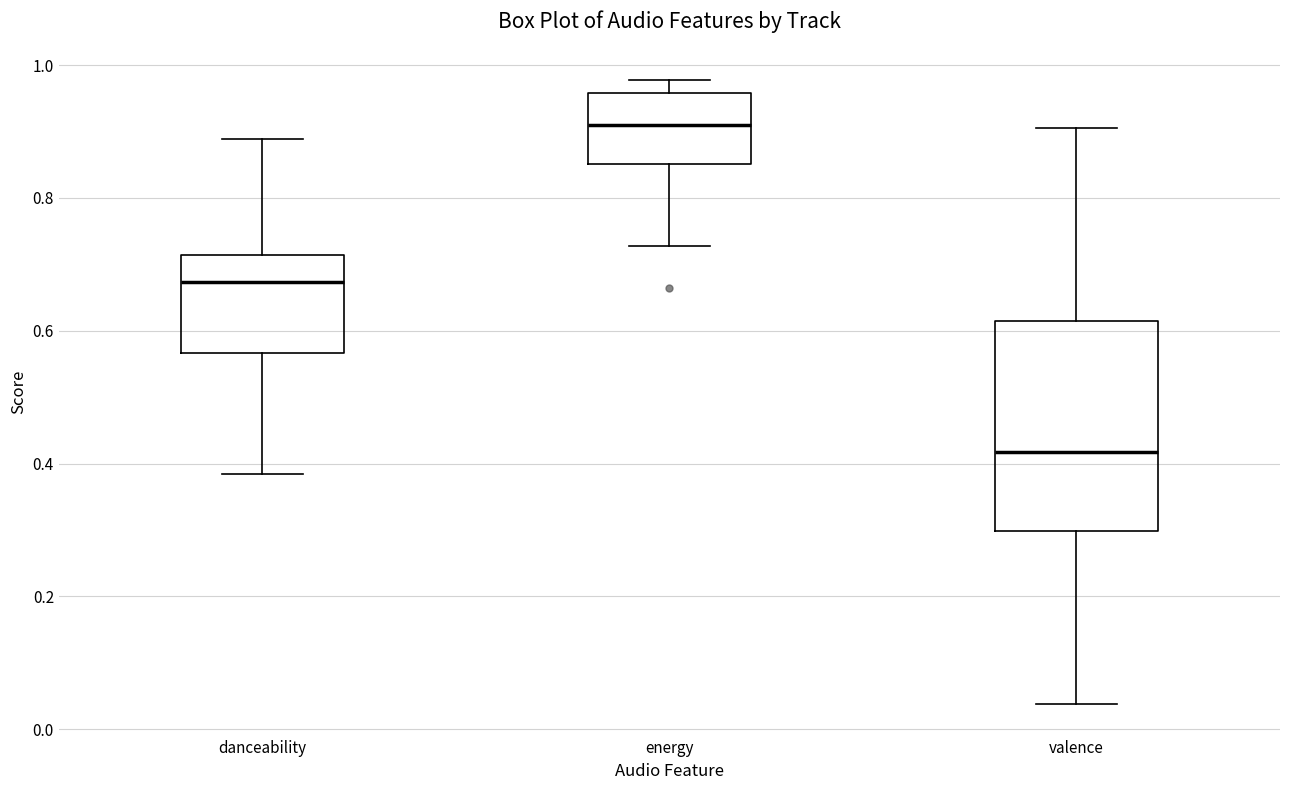

Reading left to right, transcribe this box plot: for each box, give where its median line is, the range the box spans, and where its two whiskers end, as read against the y-axis. The values are not printed on the chart, so give them approximately, as read against the axis.

danceability: median 0.68, box 0.56 to 0.72, whiskers 0.38 to 0.88
energy: median 0.92, box 0.86 to 0.96, whiskers 0.72 to 0.98
valence: median 0.42, box 0.30 to 0.62, whiskers 0.04 to 0.90